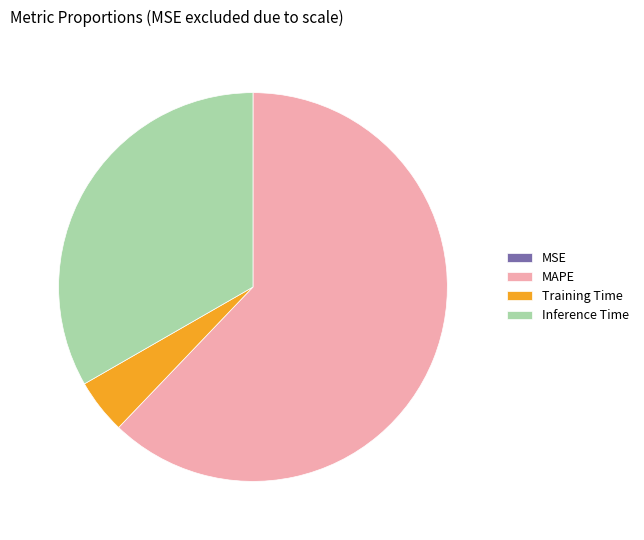

Is it true that Inference Time is 41% of the pie?

False